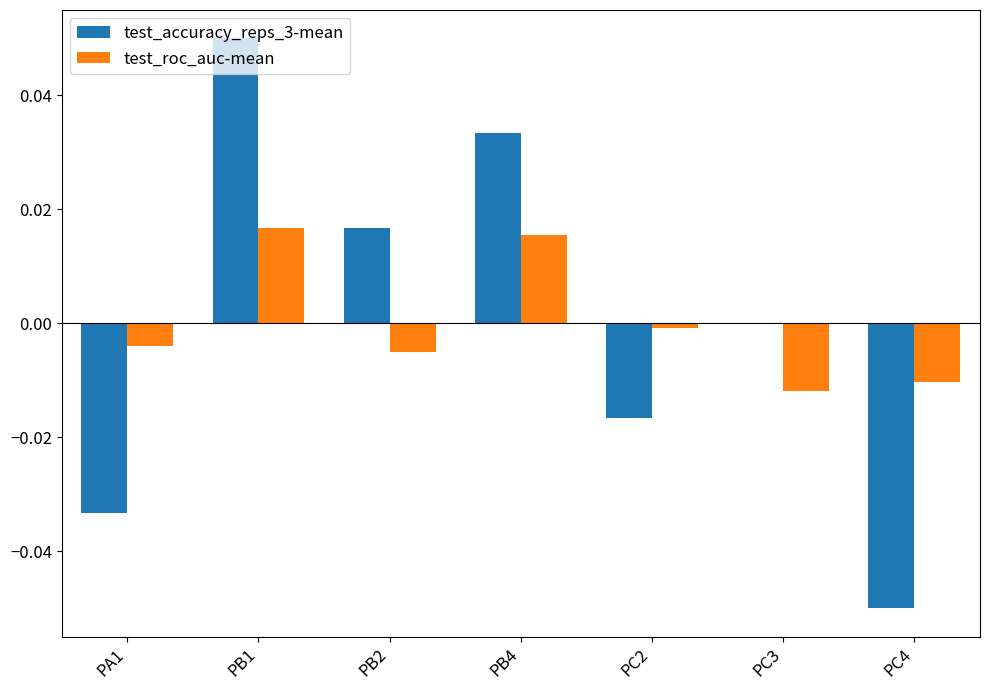

At which category is the sum across all series the highest?

PB1